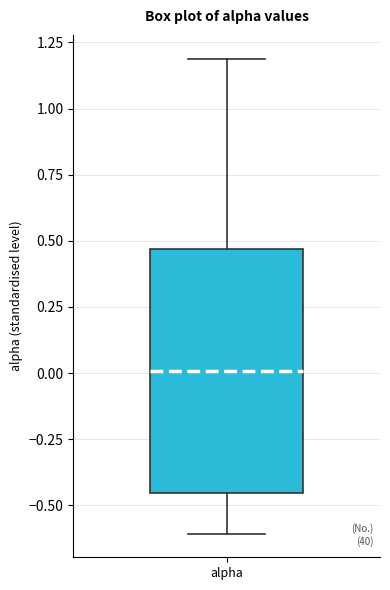

Where is the upper edge of the box for alpha on the y-axis? The values are not printed on the chart, so give them approximately, as read against the axis.

0.45